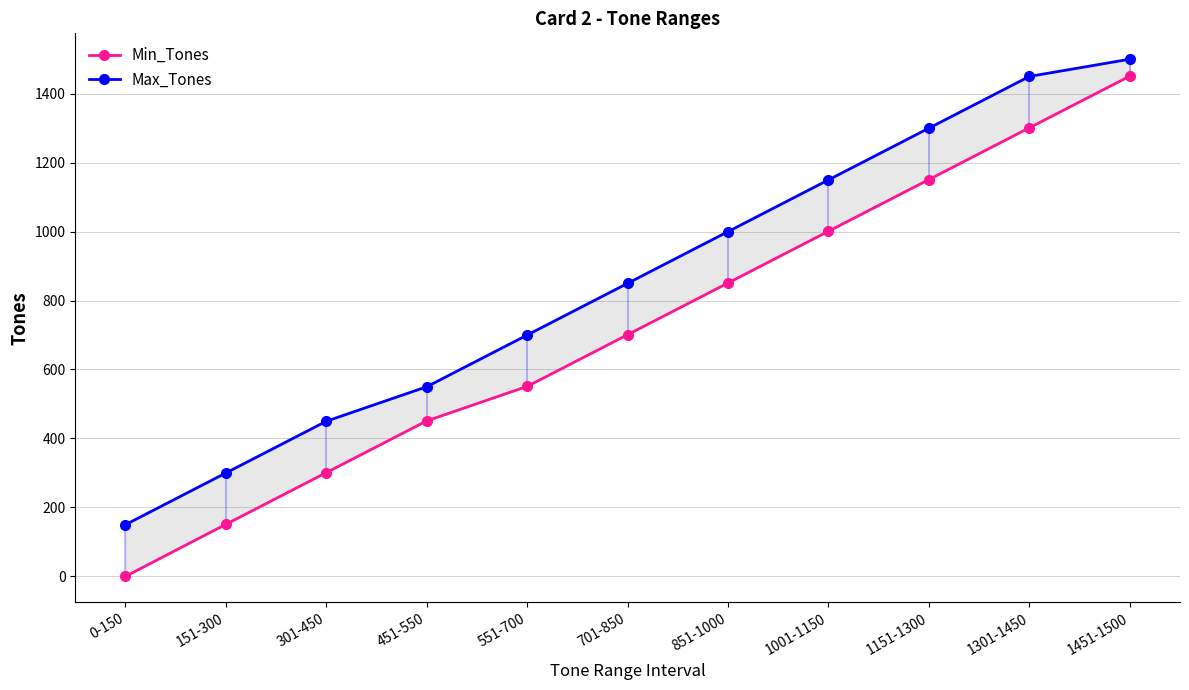

At which label does Min_Tones reach its minimum?

0-150